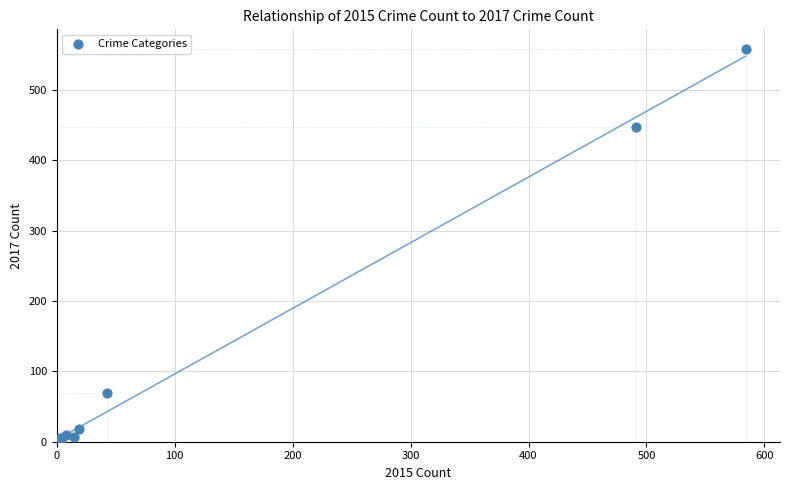

What Y value in the scatter plot is closest to 279?

447